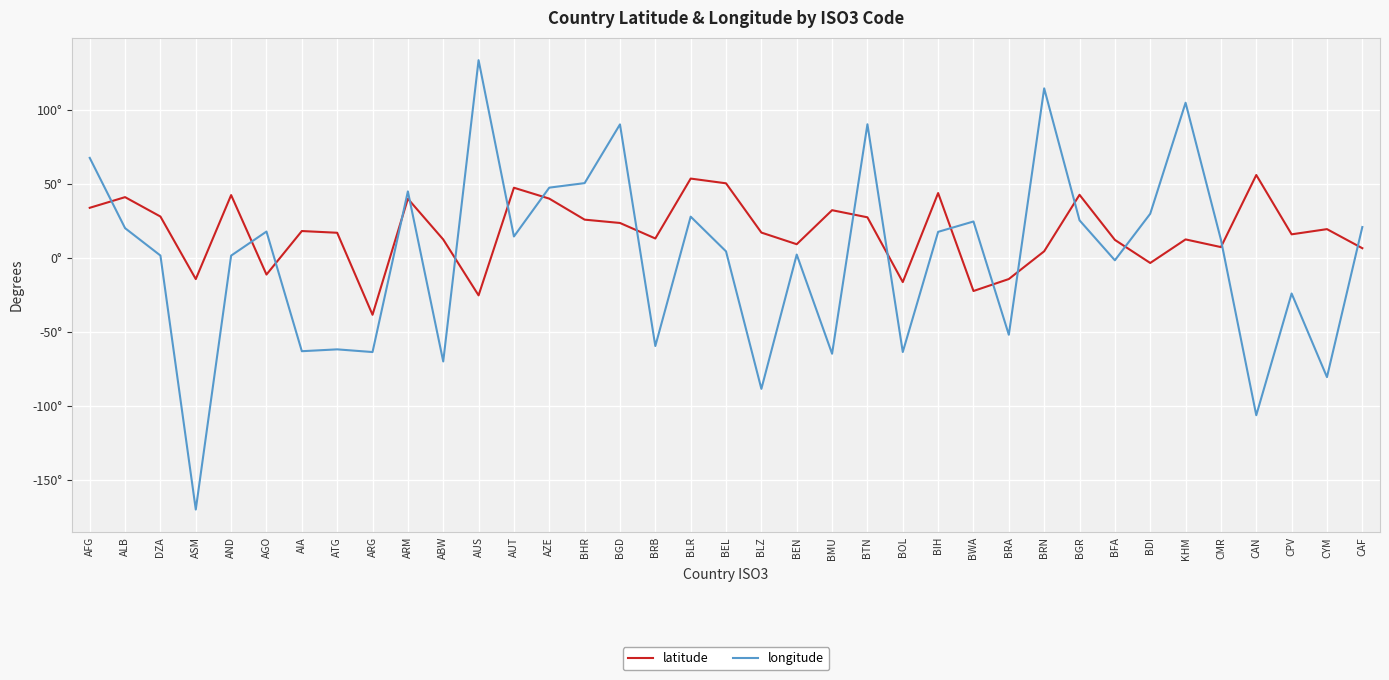

What is the difference between the maximum and minimum values in the latitude series?

94.5